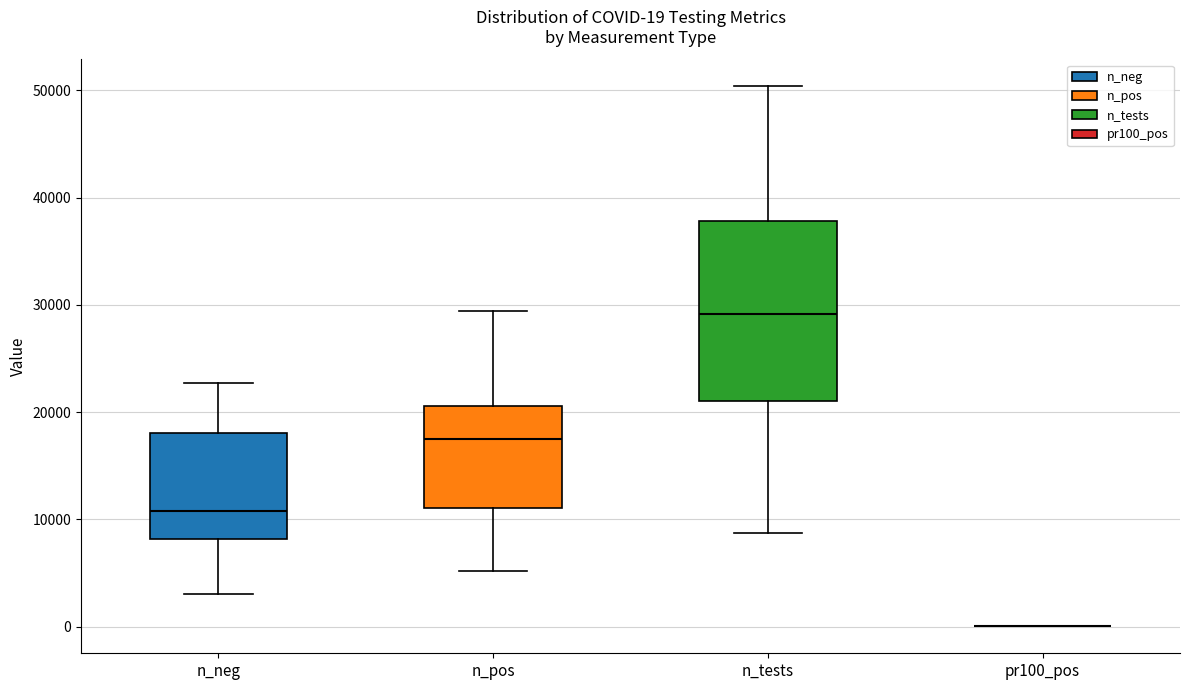

Which box is the tallest, from its lower edge to its upper edge?

n_tests